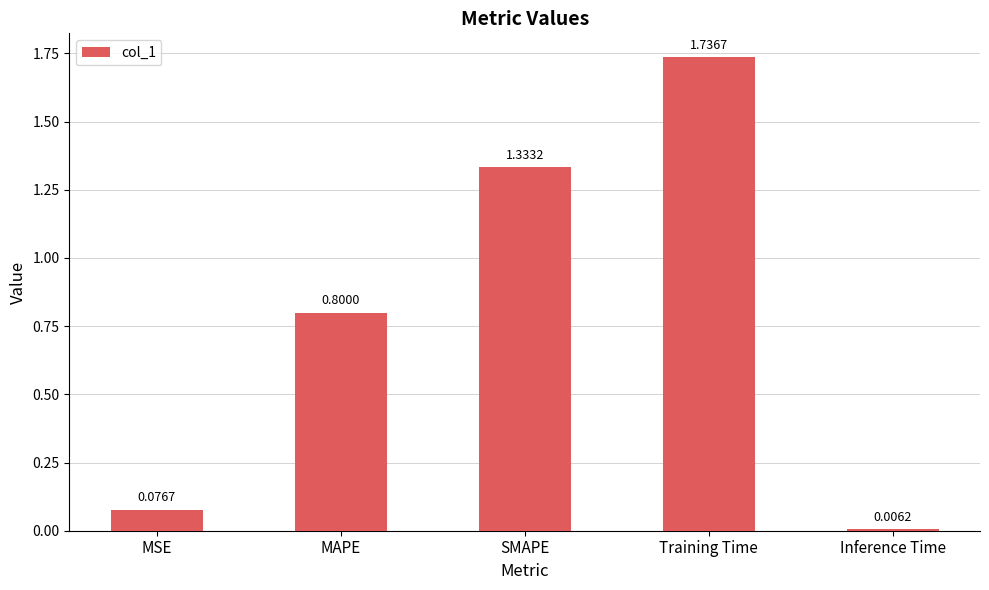

How many bars are there in total?

5